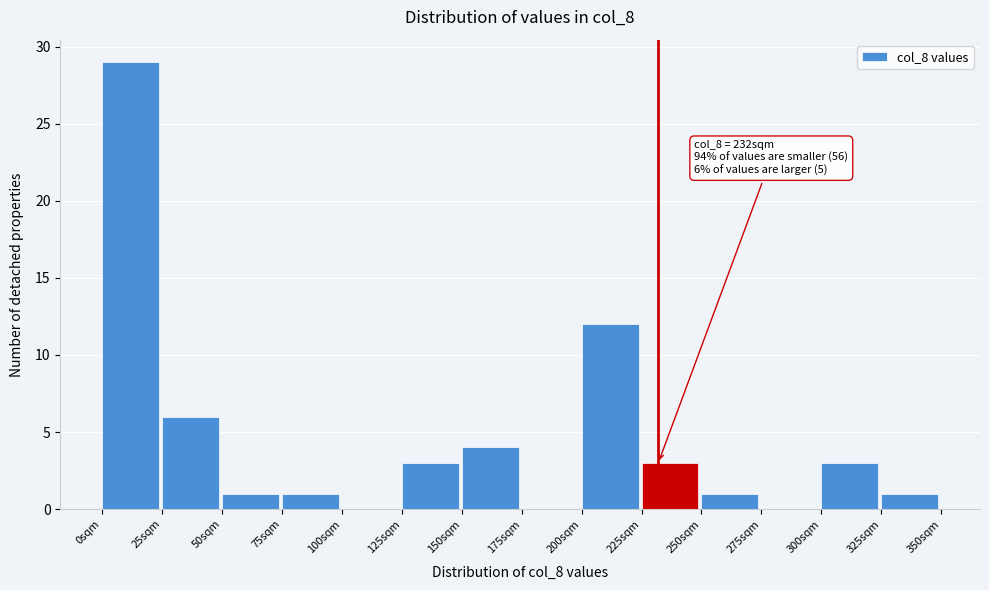

Over which range of the x-axis is the bar tallest?

0 to 25